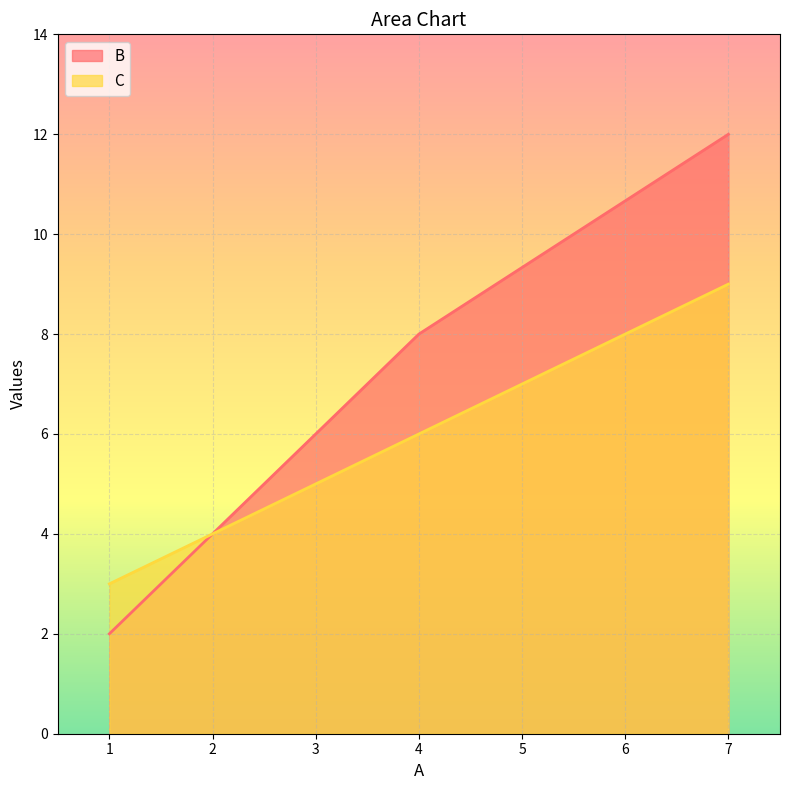

Reading left to right, extract all data points from this chart.

B: 2	8	12
C: 3	6	9